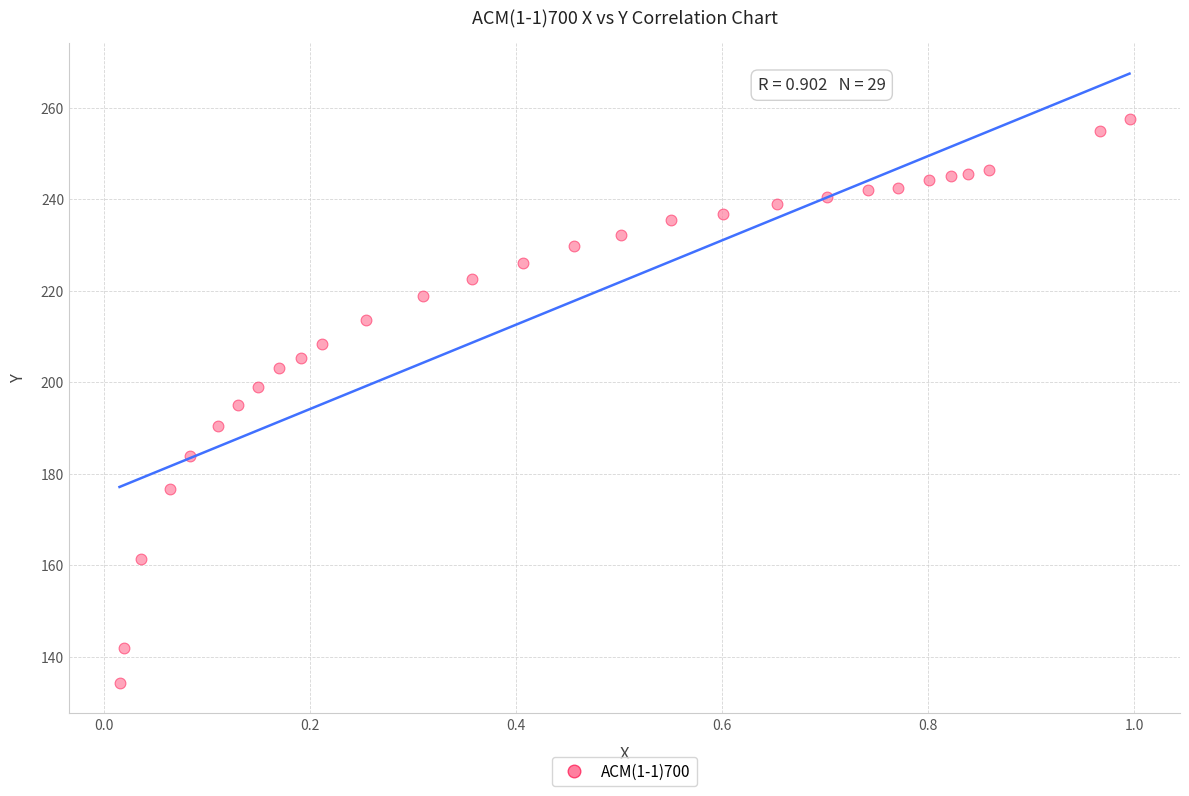

What is the range of Y values (max minus min)?

123.2